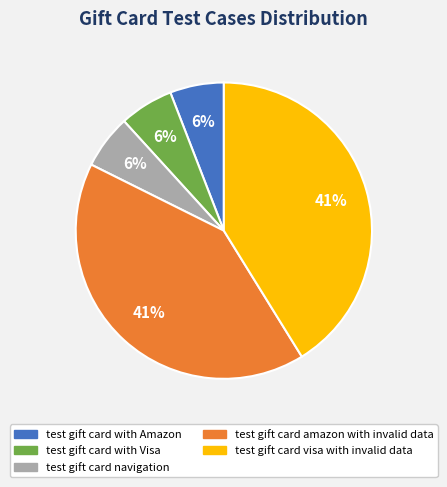

To the nearest percent, what percentage of the pie is test gift card navigation?

6%